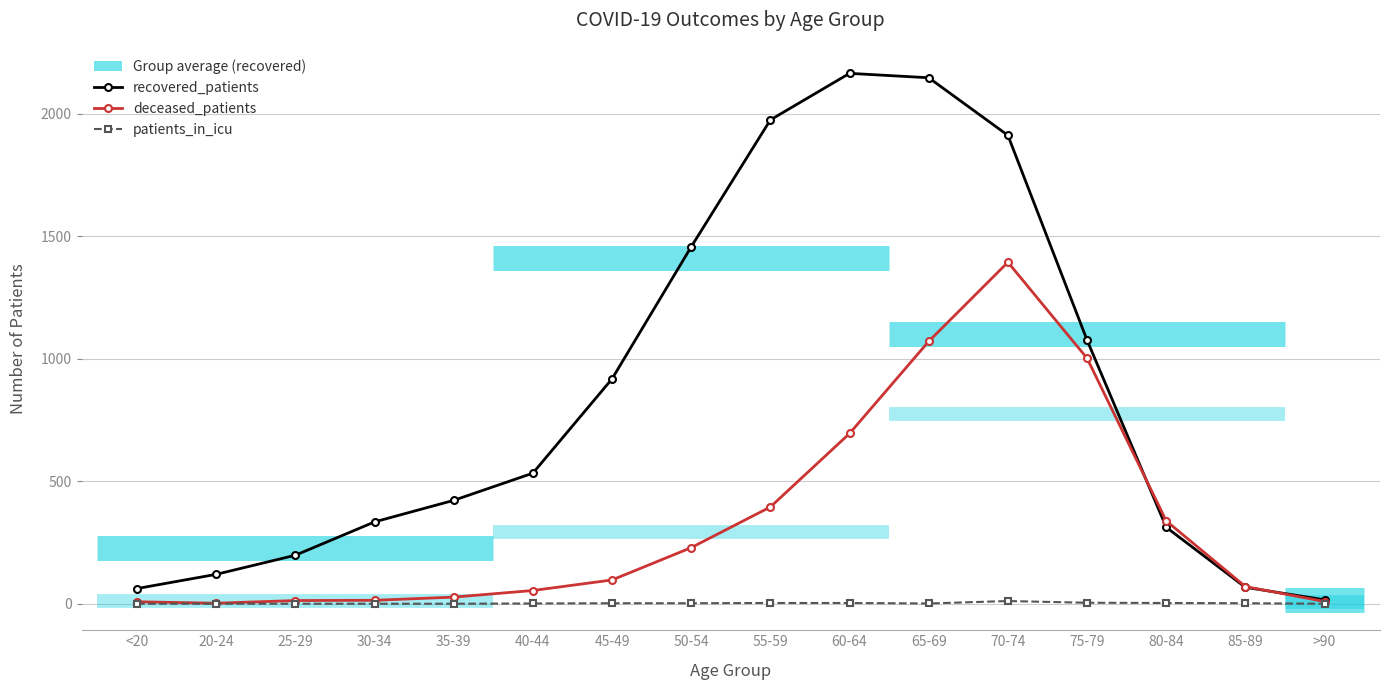

List the series in order of their overall mean, highest first.

recovered_patients, deceased_patients, patients_in_icu